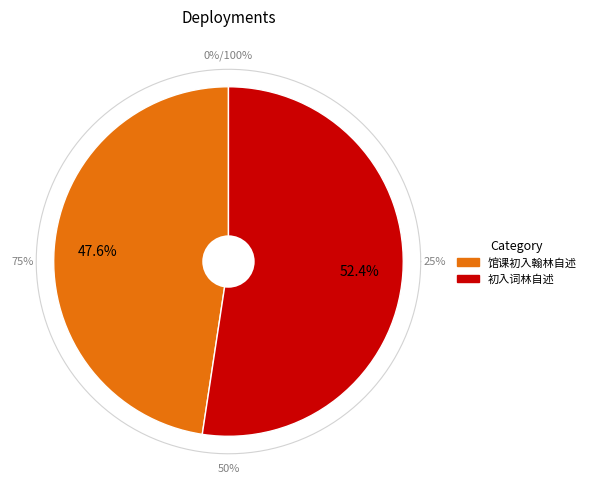

Is it true that 初入词林自述 is 59% of the pie?

False